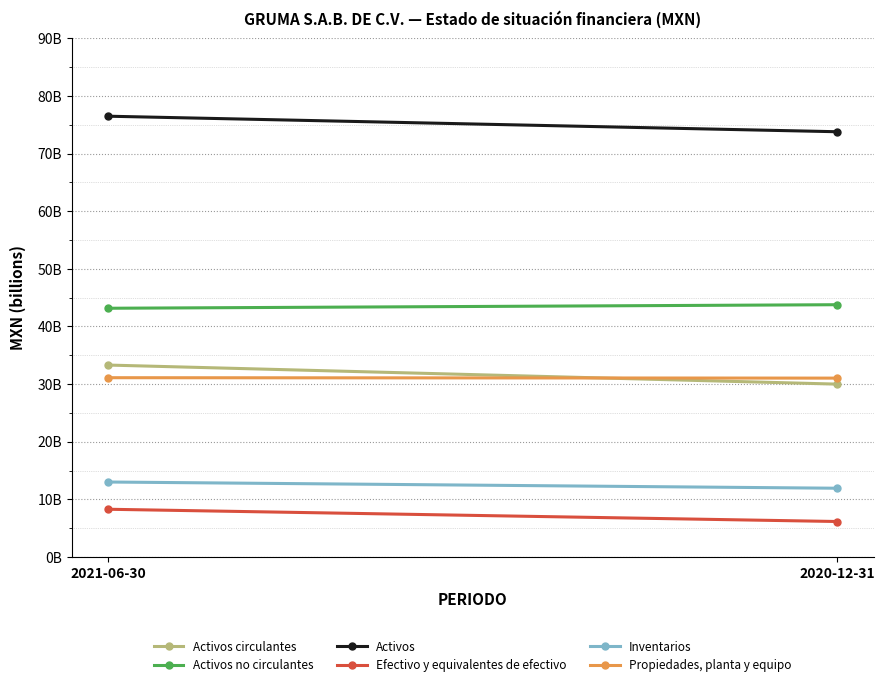

What is the difference between the maximum and minimum values in the Activos no circulantes series?

614495000